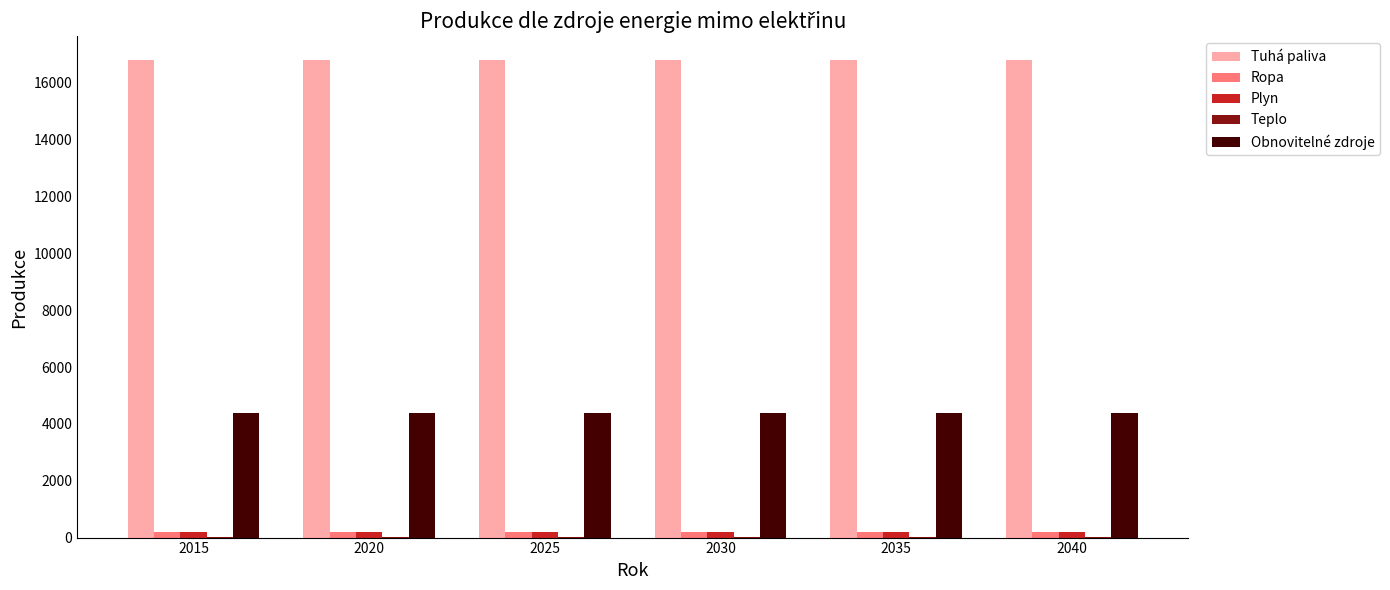

Which series has the largest total across all categories?

Tuhá paliva